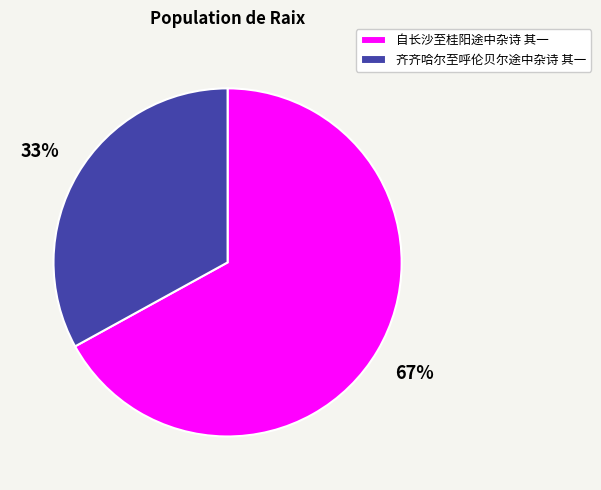

Approximately how many times larger is the value at 自长沙至桂阳途中杂诗 其一 compared to 齐齐哈尔至呼伦贝尔途中杂诗 其一?

2.0